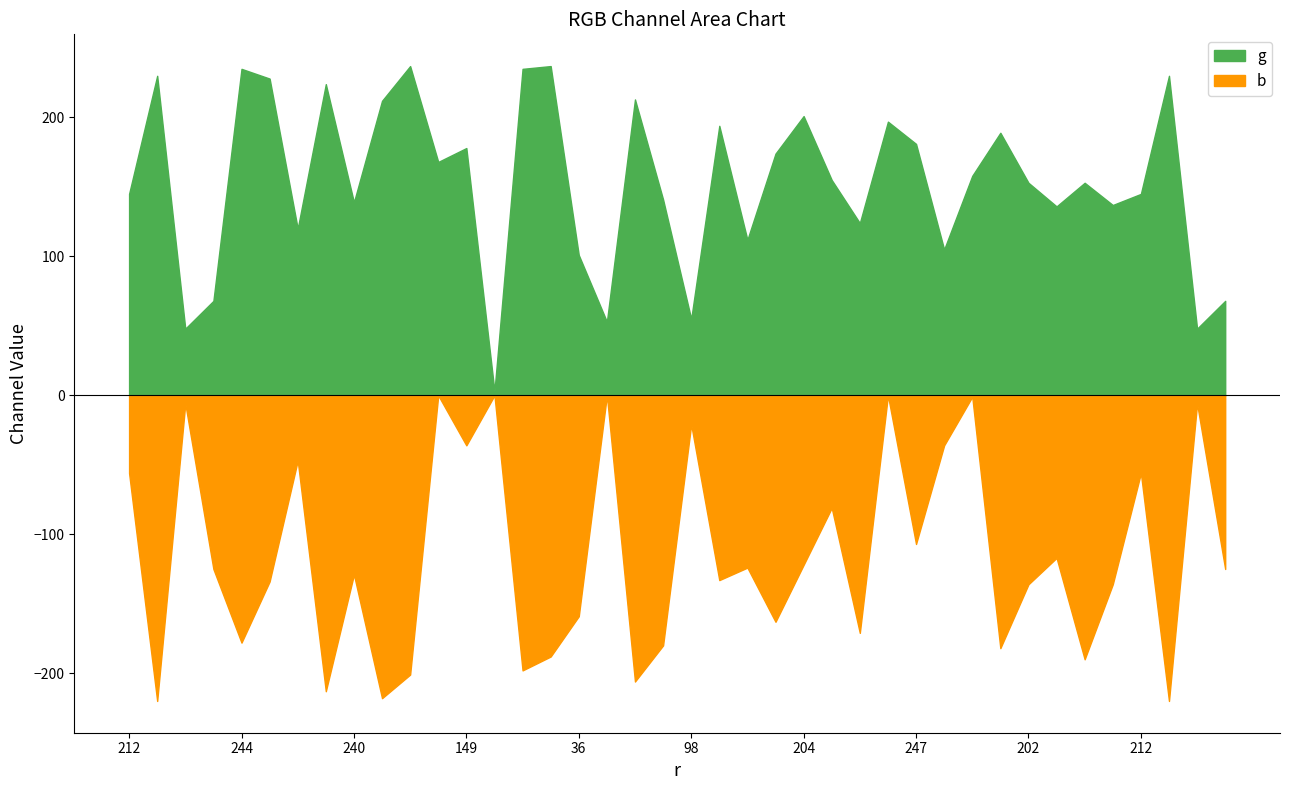

Where is the first local maximum for b?

207